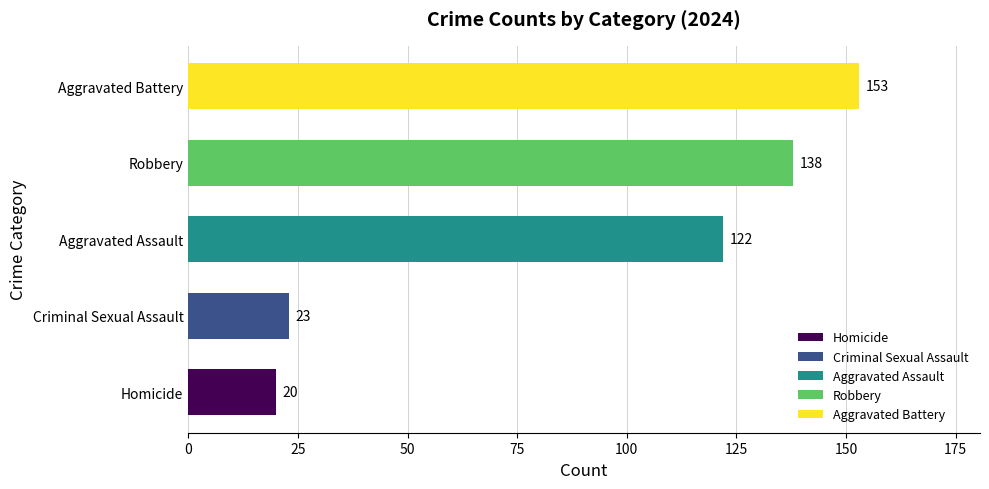

Reading bottom to top, what are all the values shown in this chart?

Homicide=20	Criminal Sexual Assault=23	Aggravated Assault=122	Robbery=138	Aggravated Battery=153